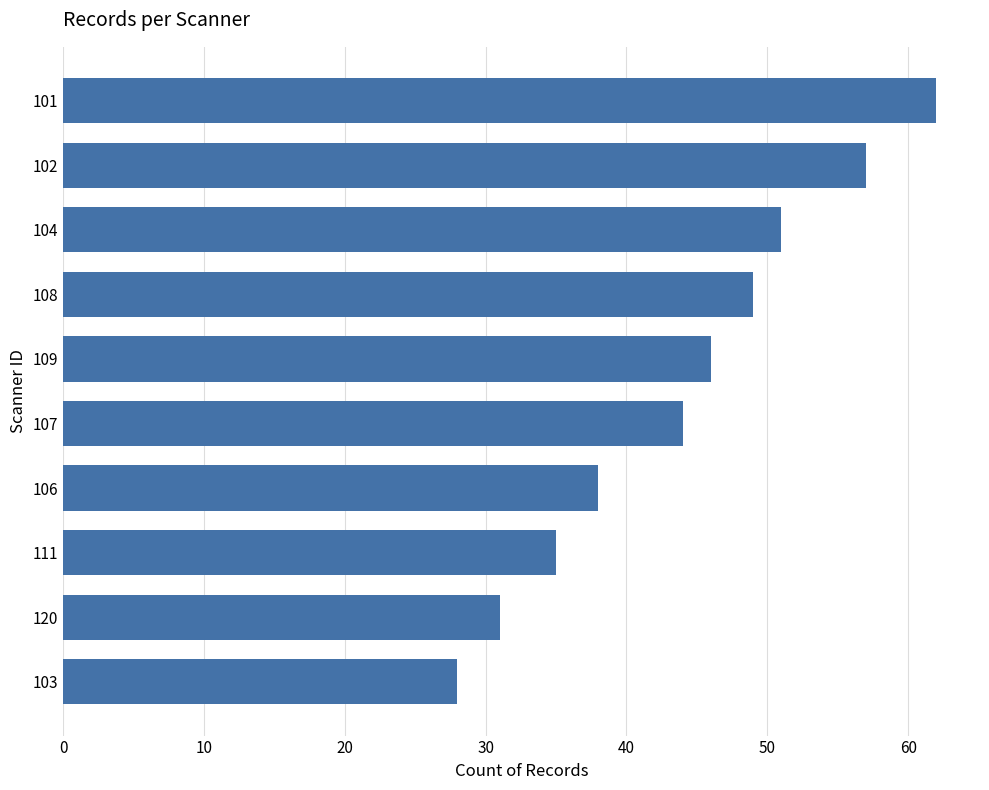

True or false: the data shows 31 at 120.

True